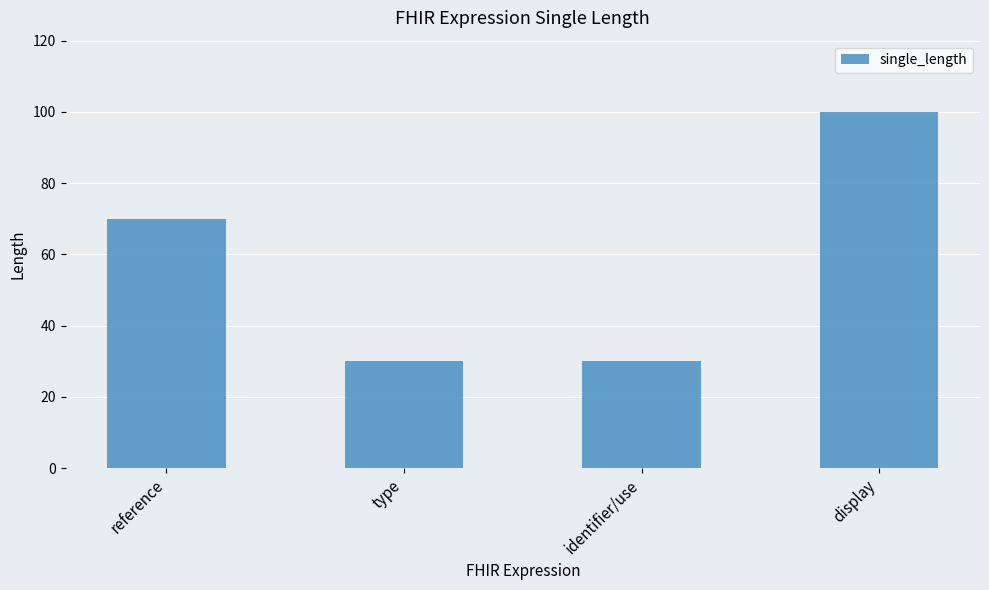

Which has a higher value, identifier/use or display?

display